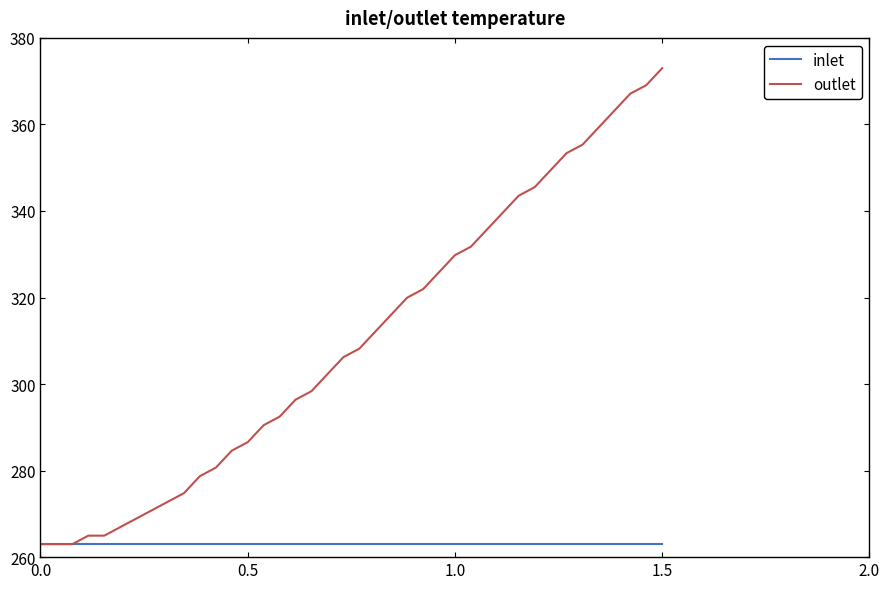

What is the maximum value shown in the chart?

373.0